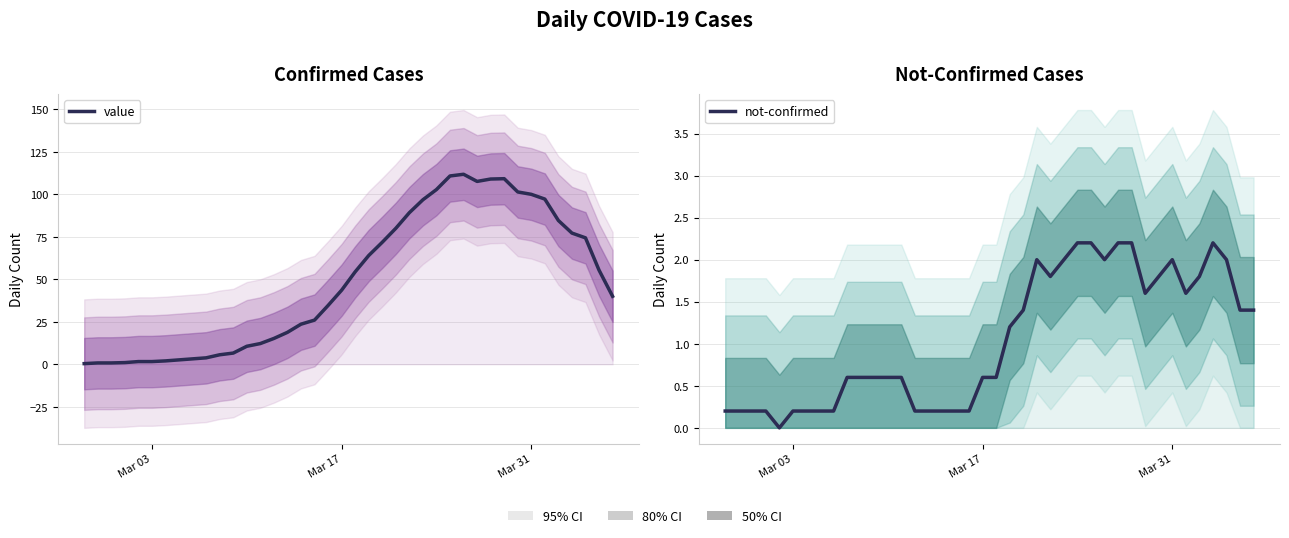

True or false: value and not-confirmed intersect in this chart.

False